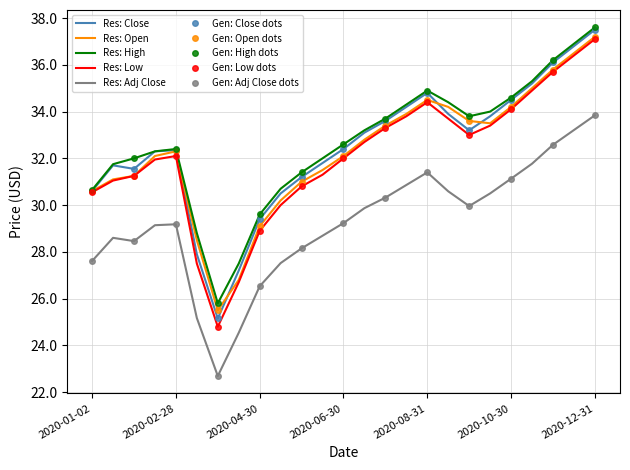

The Open series shows 13.2 at 2020-06-15. True or false?

False